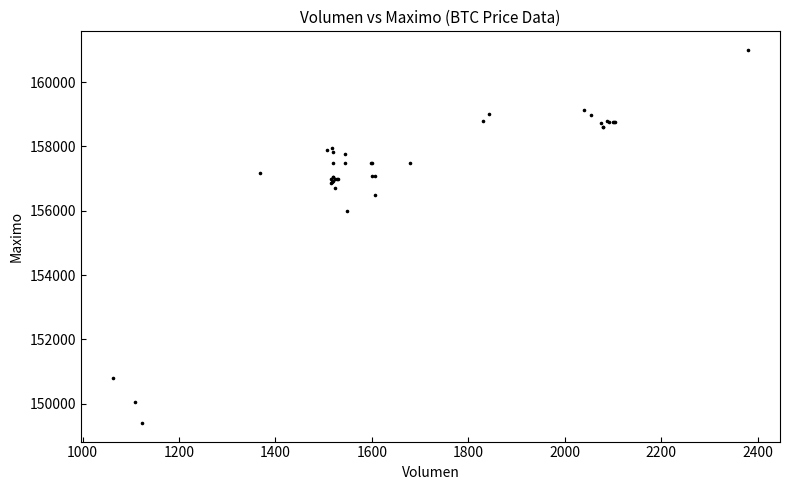

What Y value in the scatter plot is closest to 155202?

156000